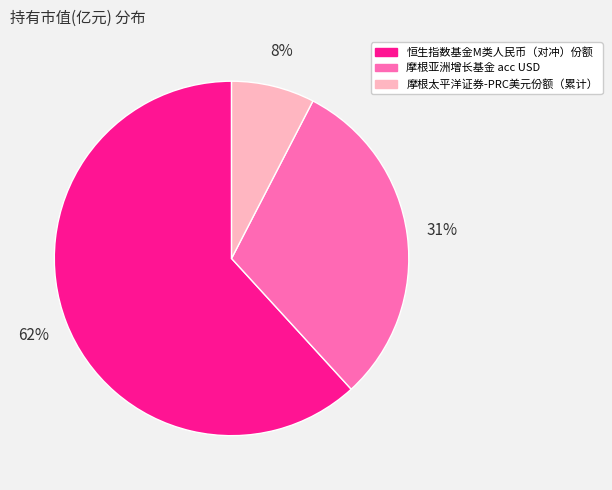

Which slice is the smallest?

摩根太平洋证券-PRC美元份额（累计）